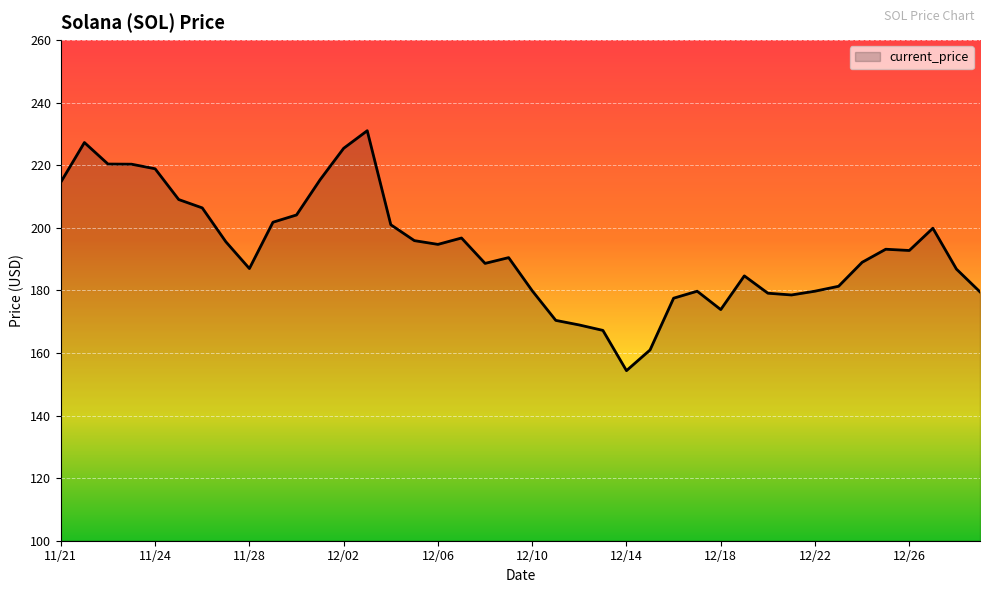

What is the minimum value shown in the chart?

154.3